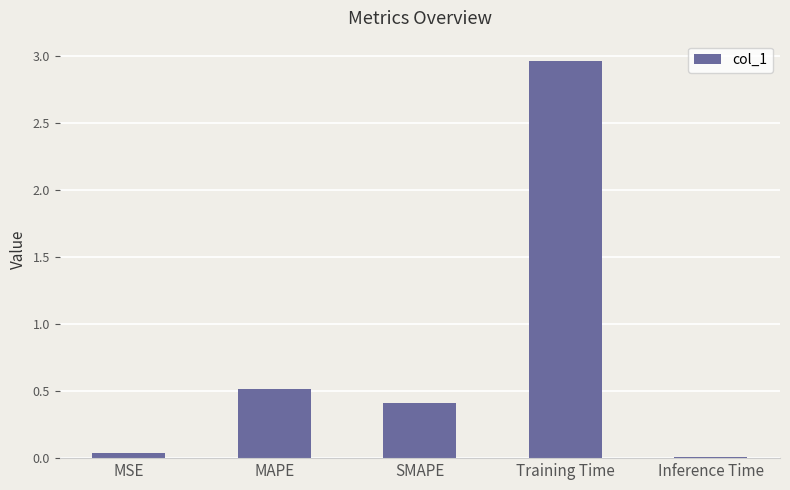

What is the sum of all values?

3.9